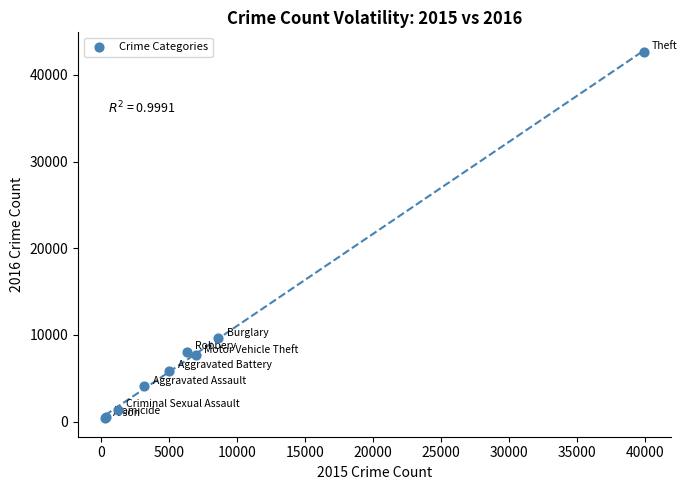

What Y value in the scatter plot is closest to 21518?

9589